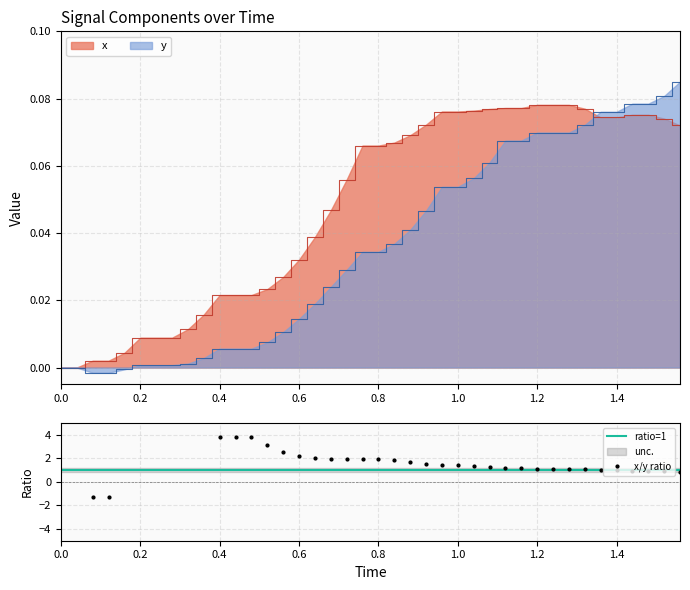

What are all the series names shown in the legend?

x, y